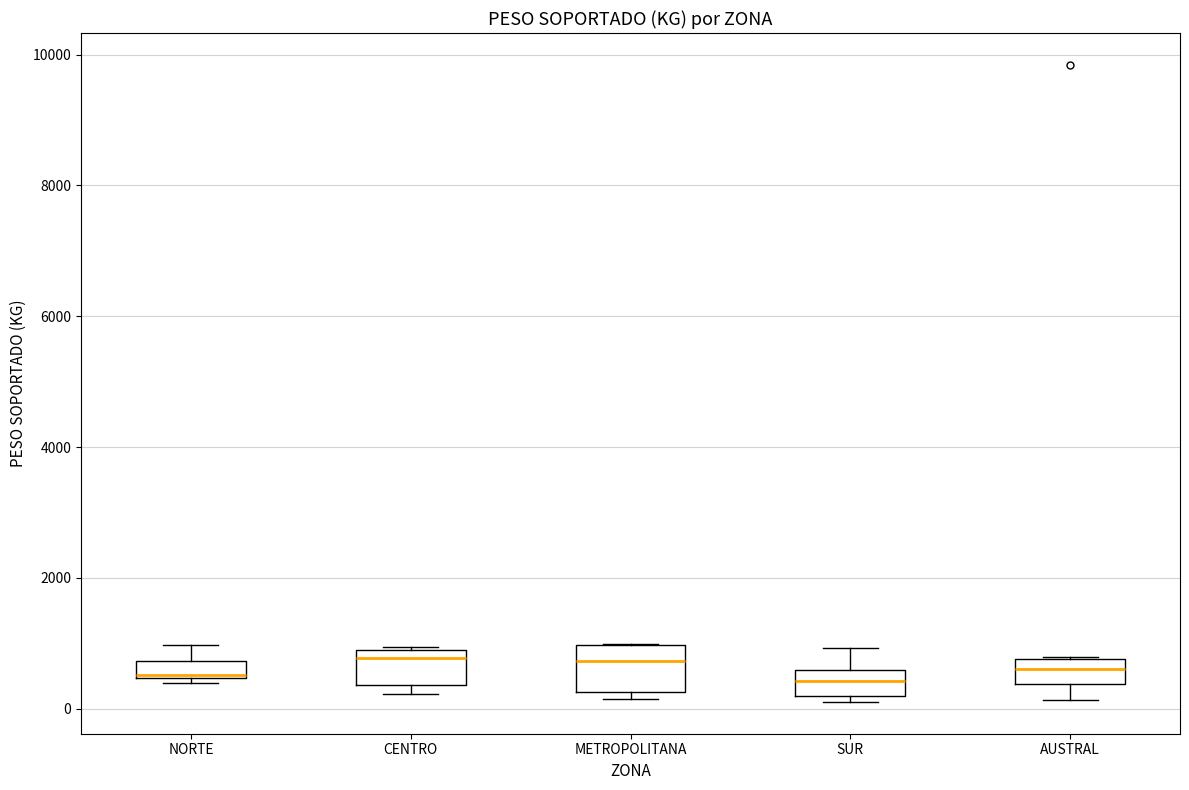

Where does the lower whisker of the box for AUSTRAL end on the y-axis? The values are not printed on the chart, so give them approximately, as read against the axis.

200